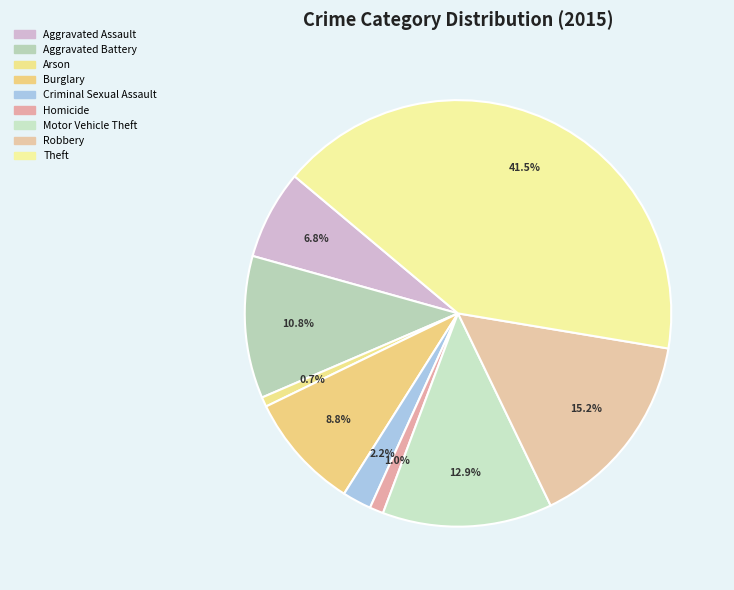

What percentage is the Criminal Sexual Assault slice, to the nearest percent?

2%